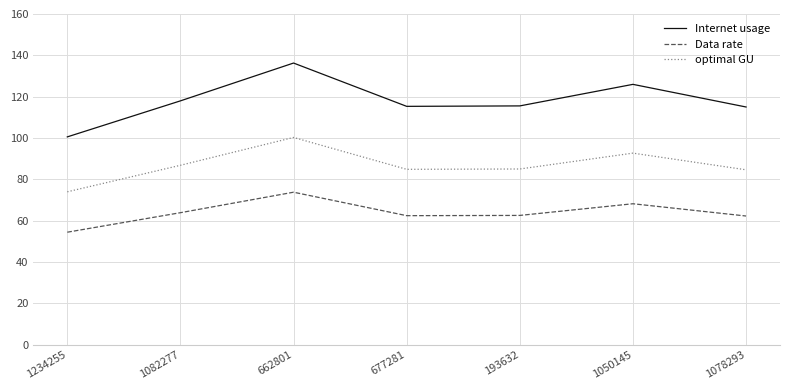

At 1078293, list the series in order from smallest to largest.

Data rate, optimal GU, Internet usage